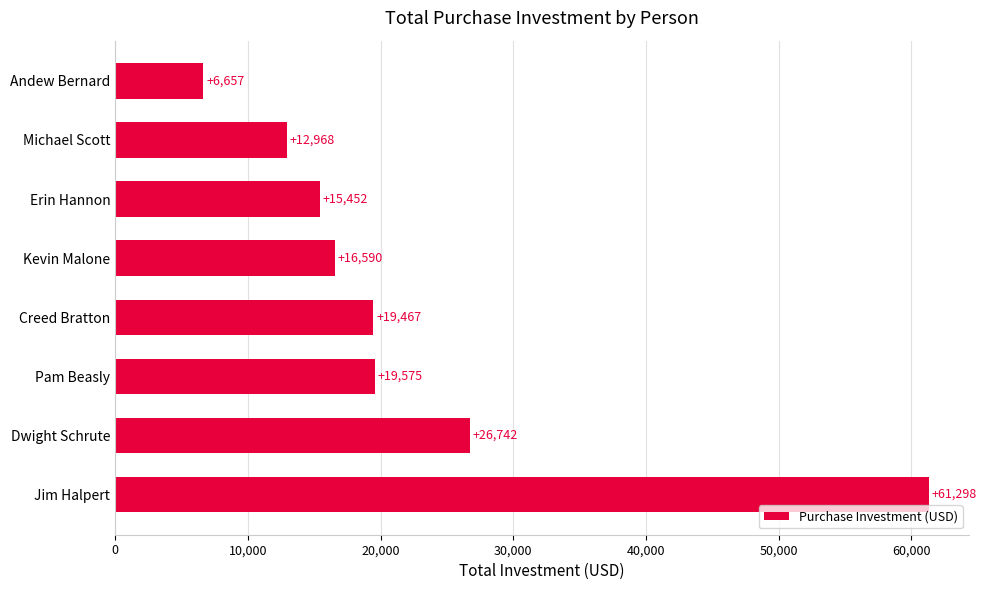

Does the chart contain any negative values?

No